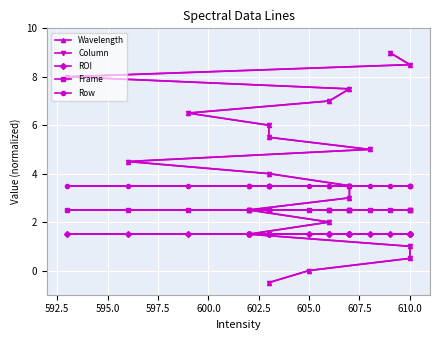

What is the label of the 16th point from the right?

600.0